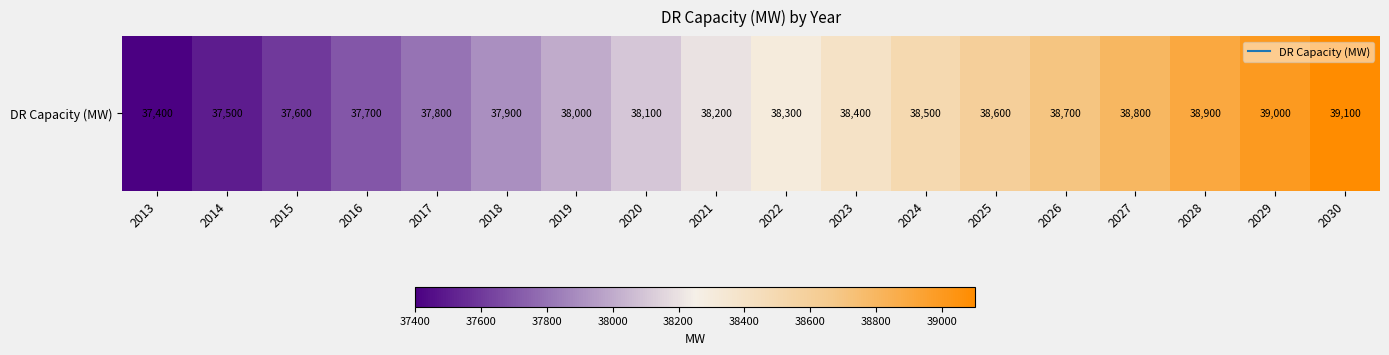

Which category has the highest value across all series?

2030